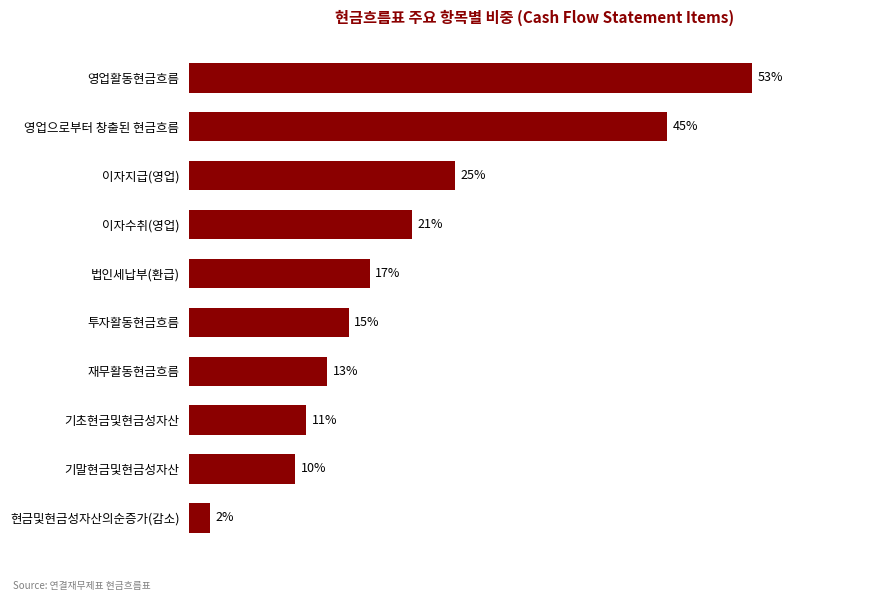

What is the label of the 9th bar from the top?

기말현금및현금성자산